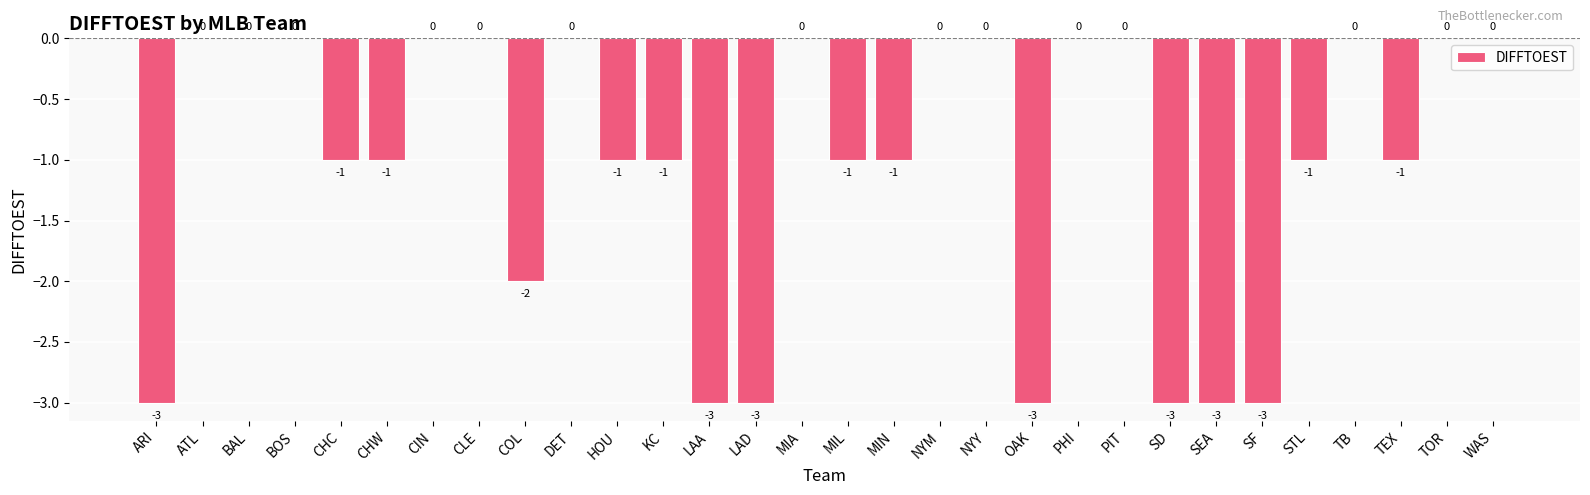

How many data points does each series have?

30